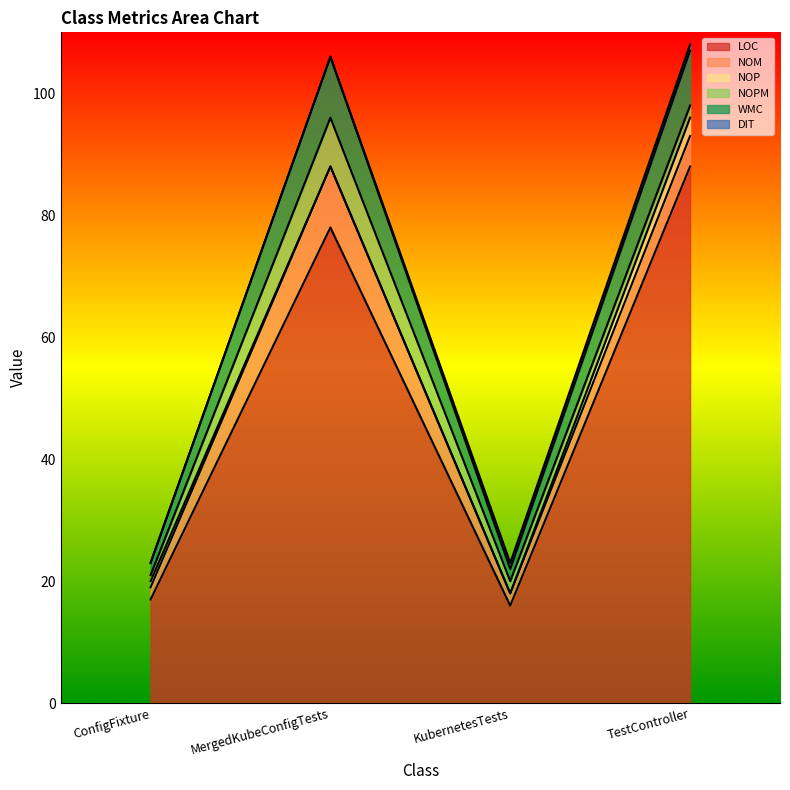

Is the value of WMC at KubernetesTests greater than the value of NOM at ConfigFixture?

No